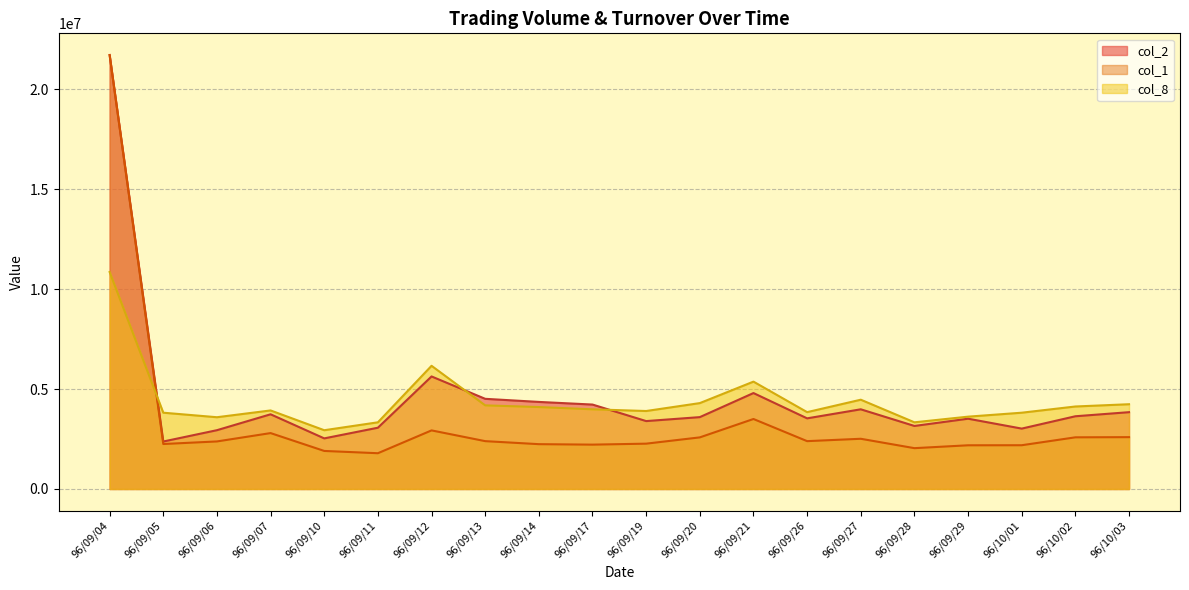

Reading left to right, what are all the values shown in this chart?

col_2: 21724520.0	2376440.0	2943400.0	3739280.0	2533070.0	3067280.0	5633960.0	4513930.0	4358620.0	4226700.0	3399220.0	3597310.0	4802360.0	3536210.0	3988890.0	3155460.0	3518510.0	3023070.0	3640810.0	3845220.0
col_1: 21724520.0	2251299.4	2380241.4	2798191.7	1904489.6	1790368.4	2933062.2	2395062.4	2243888.9	2220175.4	2269084.5	2583288.2	3503668.0	2395062.4	2513629.8	2043806.3	2187569.3	2190533.5	2586252.4	2595144.9
col_8: 10862260.0	3818763.3	3592466.2	3931911.8	2941862.1	3337882.0	6166595.5	4186496.0	4101634.6	3988486.1	3903624.7	4299644.6	5374555.7	3847050.4	4469367.4	3337882.0	3620753.3	3818763.3	4129921.8	4243070.3